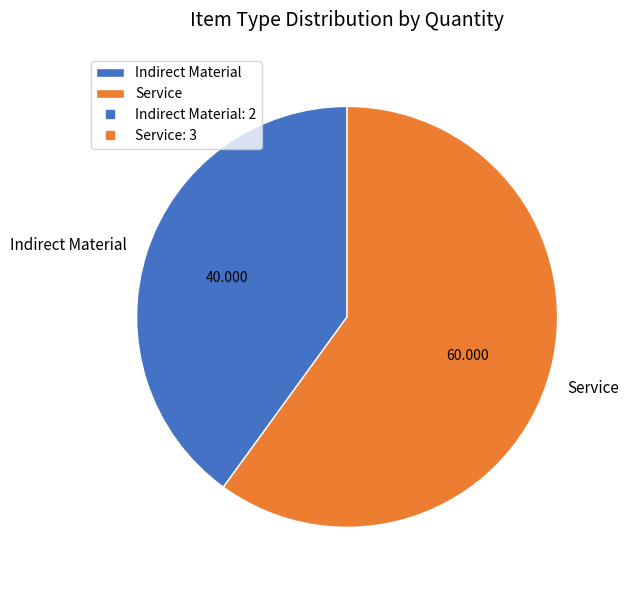

Does Indirect Material represent more than half of the total?

No